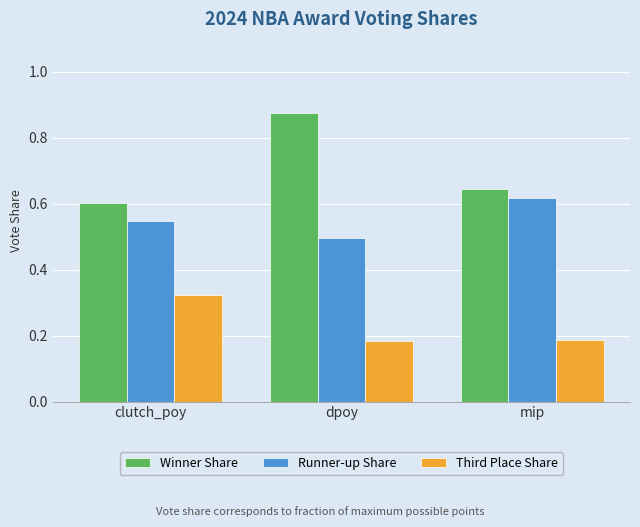

Is the value of Third Place Share at mip greater than the value of Runner-up Share at mip?

No